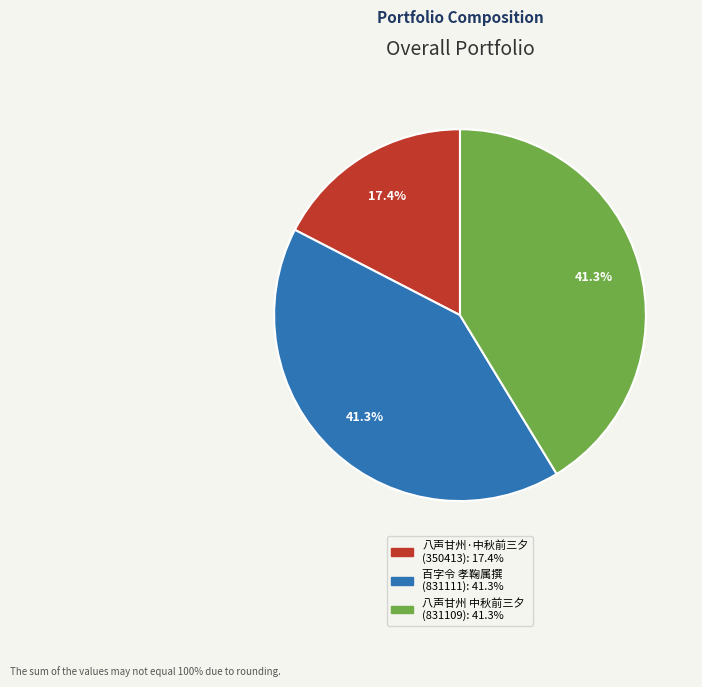

Does any single category account for the majority?

No